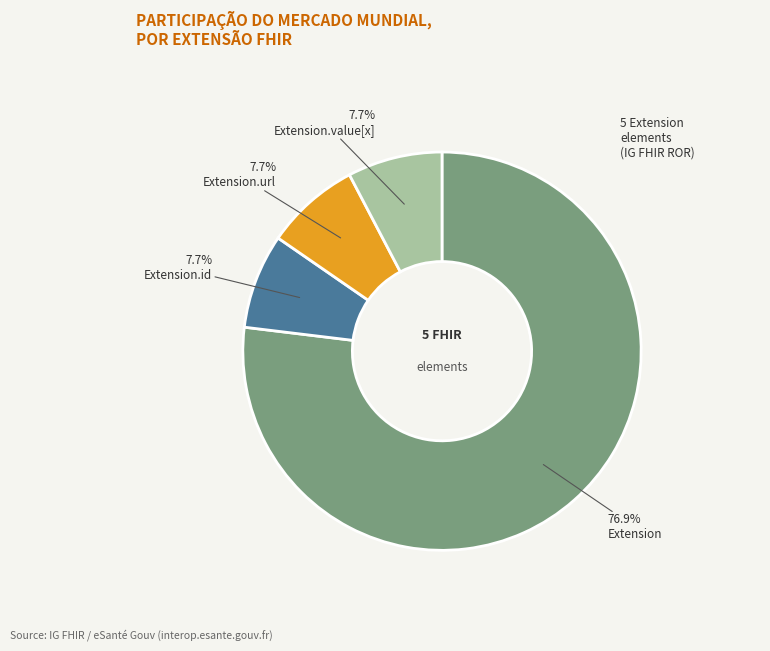

Is there a majority slice in this chart?

Yes